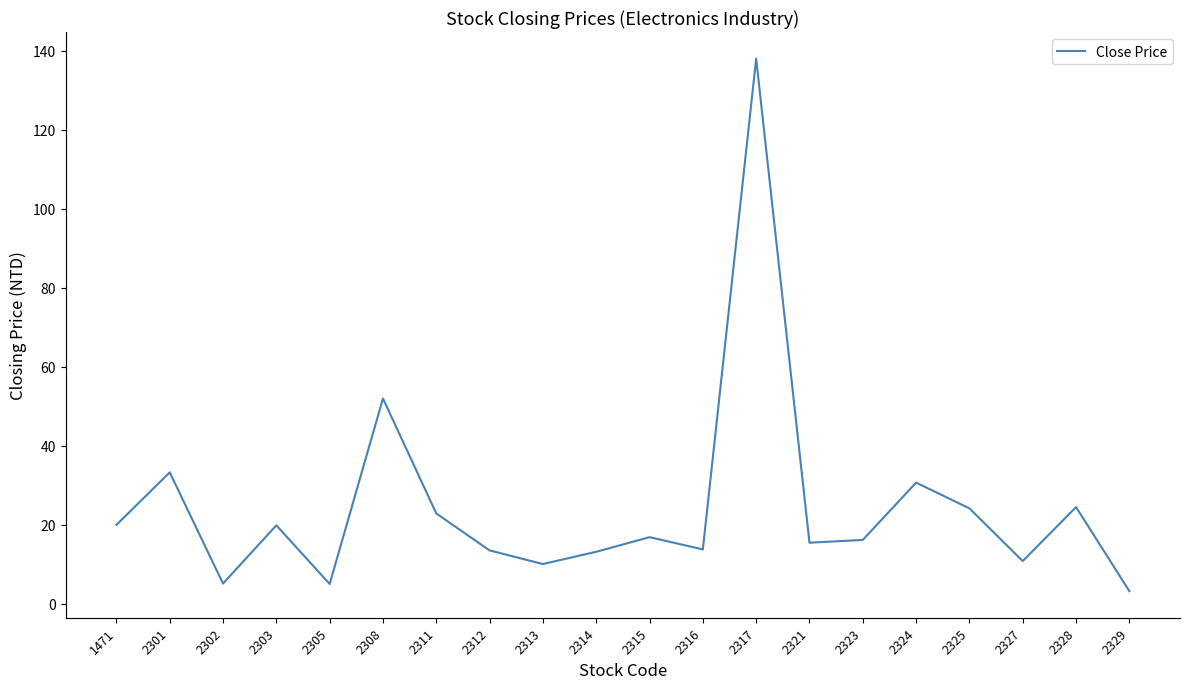

Between 2317 and 2329, which is larger?

2317